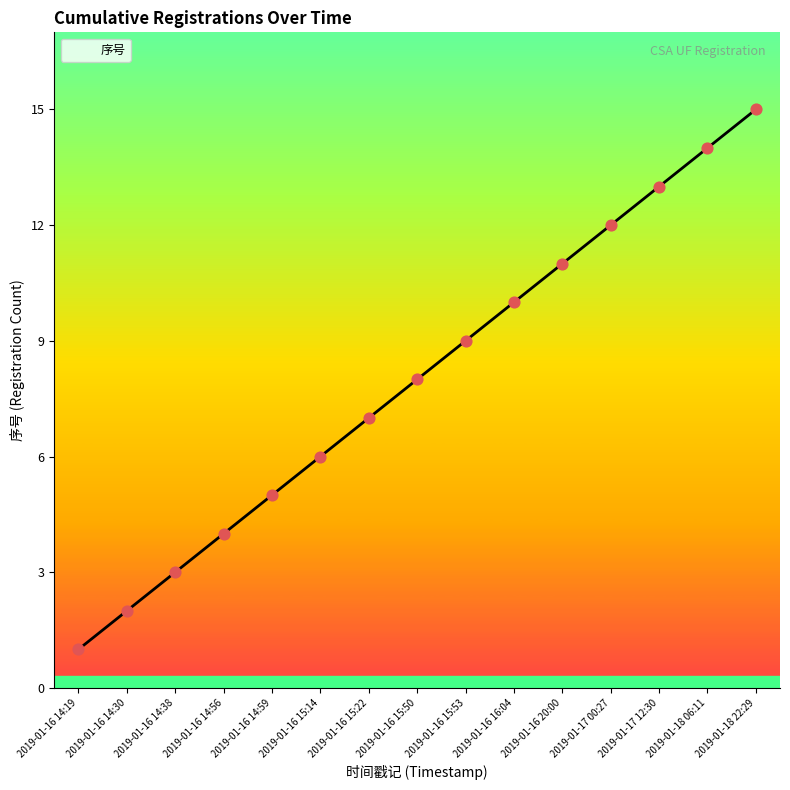

What is the change in value from 2019-01-16 15:14 to 2019-01-16 20:00?

+5